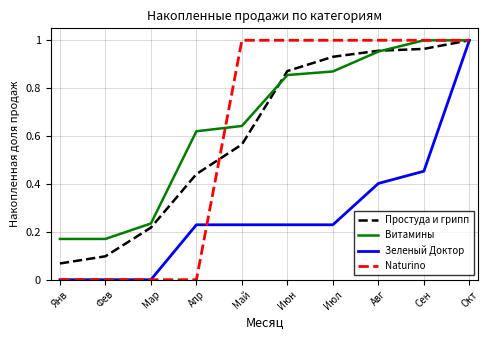

True or false: Зеленый Доктор and Naturino intersect in this chart.

True